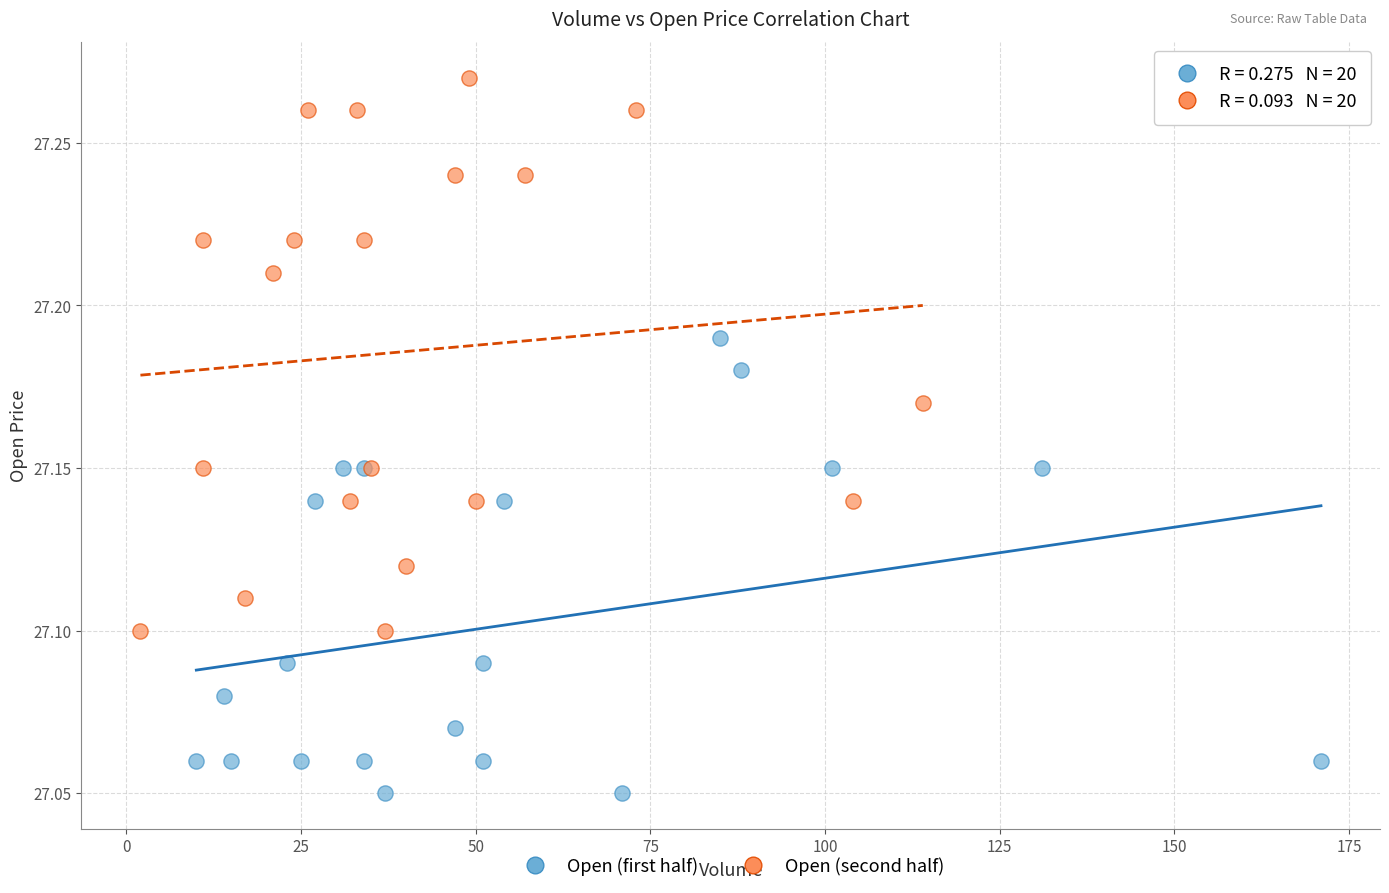

Which series has the widest spread of Y values?

Open (second half)